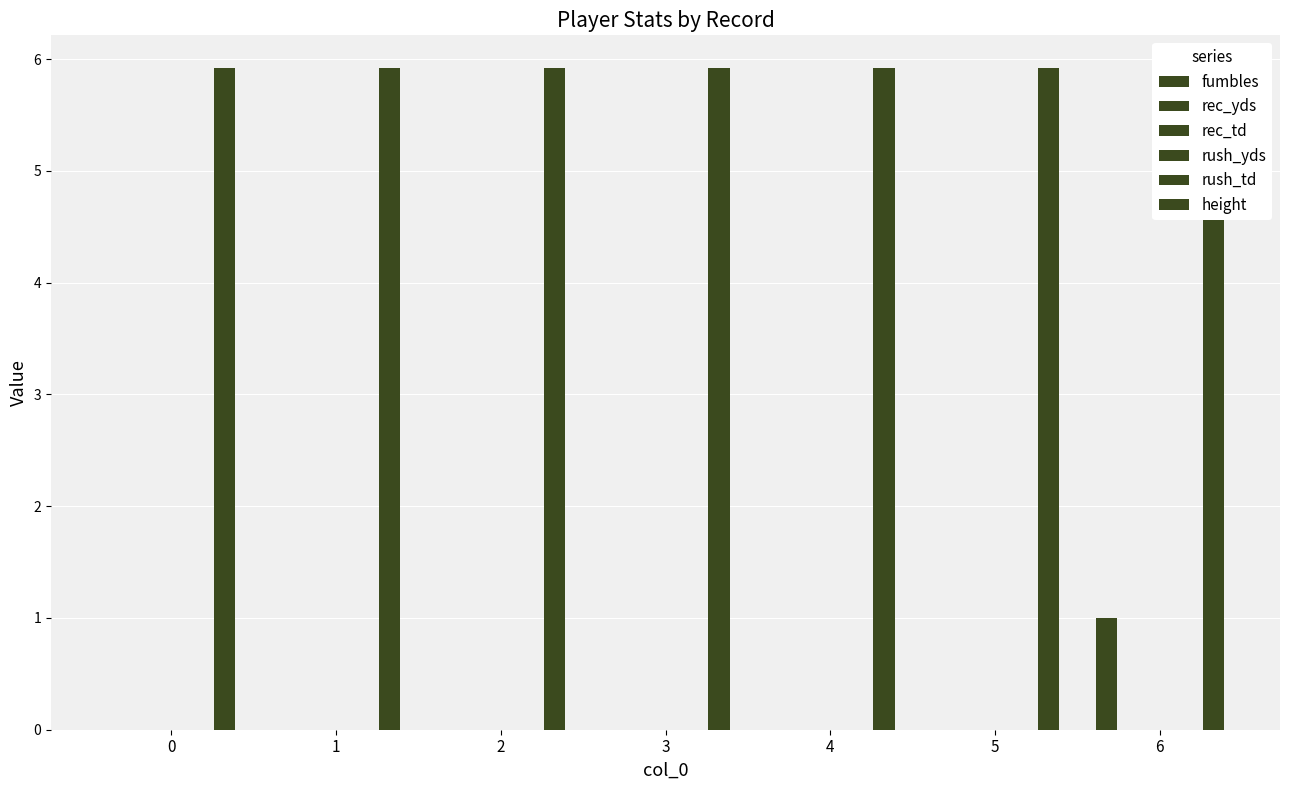

Reading left to right, transcribe all the data shown in this chart.

fumbles: 0=0.0	1=0.0	2=0.0	3=0.0	4=0.0	5=0.0	6=1.0
rec_yds: 0=0.0	1=0.0	2=0.0	3=0.0	4=0.0	5=0.0	6=0.0
rec_td: 0=0.0	1=0.0	2=0.0	3=0.0	4=0.0	5=0.0	6=0.0
rush_yds: 0=0.0	1=0.0	2=0.0	3=0.0	4=0.0	5=0.0	6=0.0
rush_td: 0=0.0	1=0.0	2=0.0	3=0.0	4=0.0	5=0.0	6=0.0
height: 0=5.9	1=5.9	2=5.9	3=5.9	4=5.9	5=5.9	6=5.9